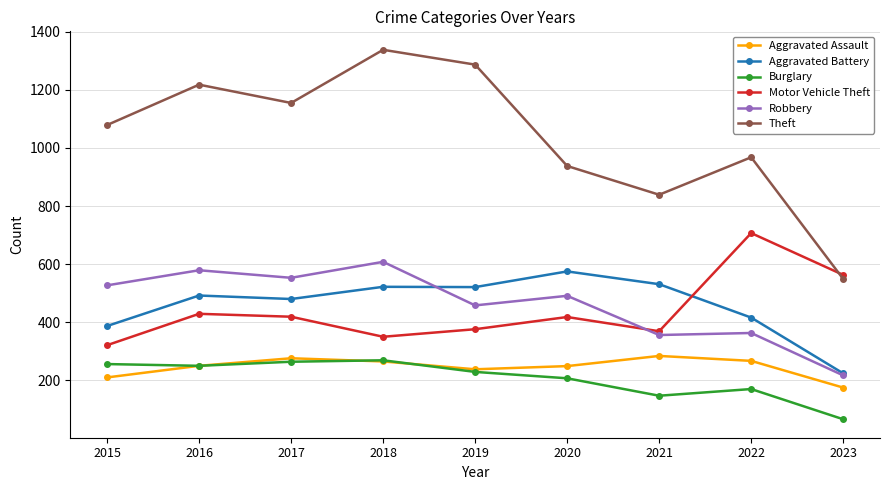

True or false: Motor Vehicle Theft has more than 0 points higher than both neighbors.

True